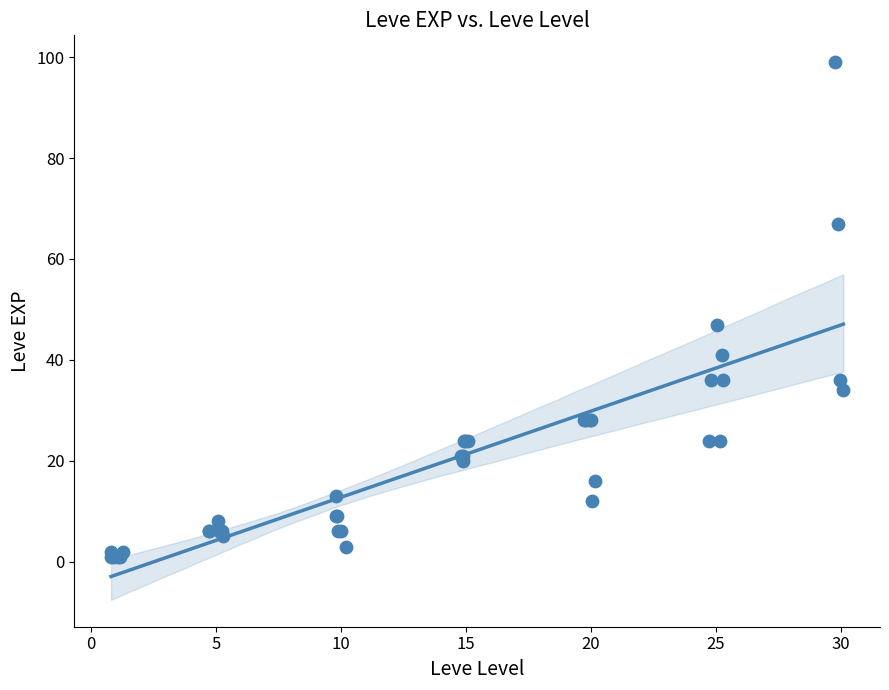

What Y value in the scatter plot is closest to 50?

47